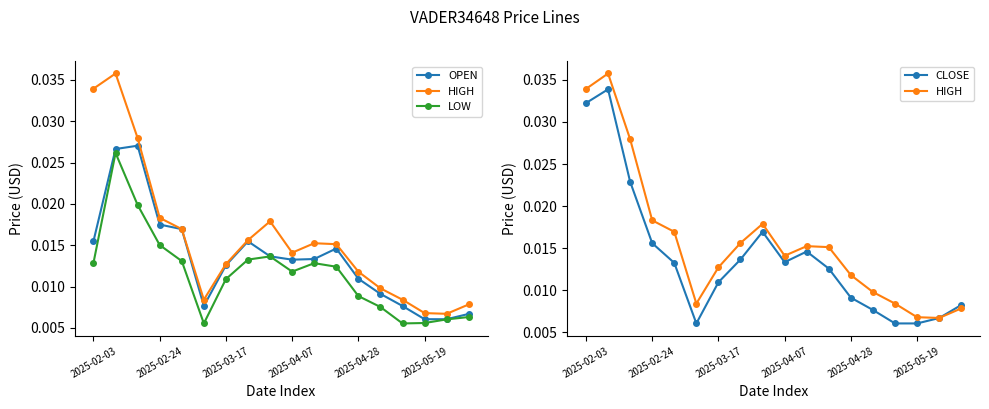

Count the OPEN values in the range 0 to 1.

18